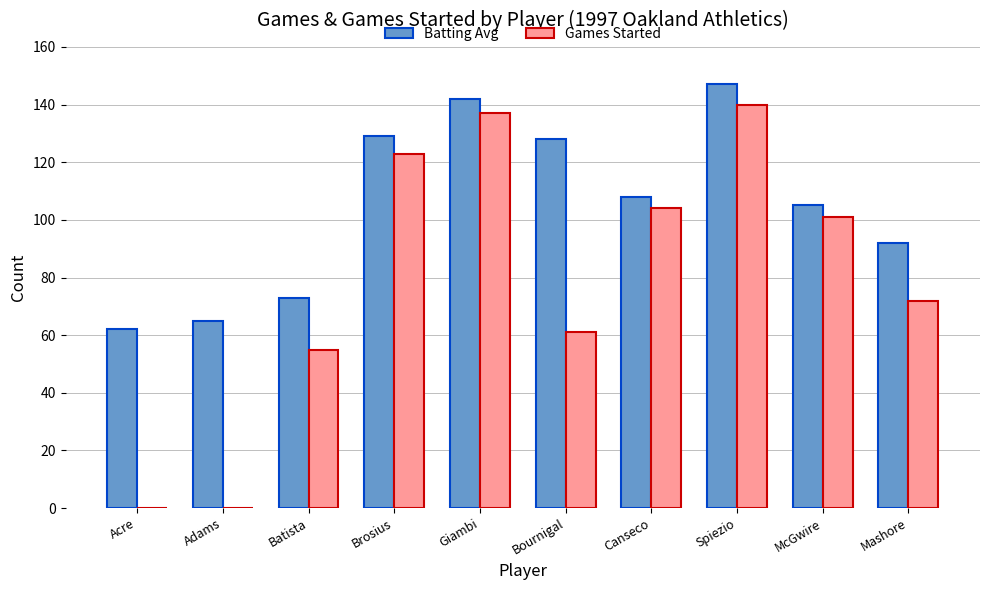

At which category is the sum across all series the highest?

Spiezio